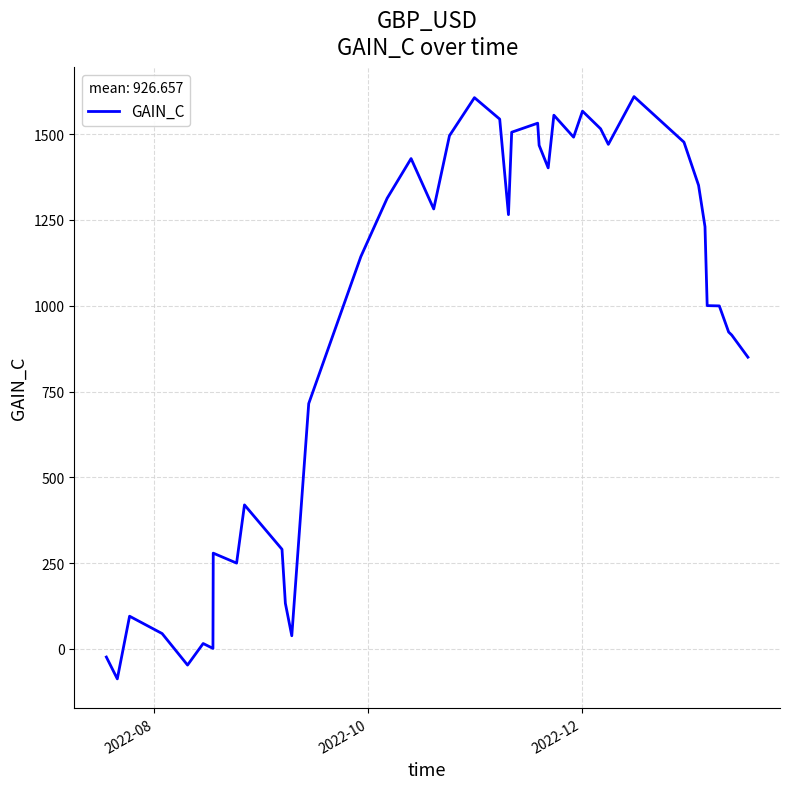

How many distinct data groups are displayed?

1